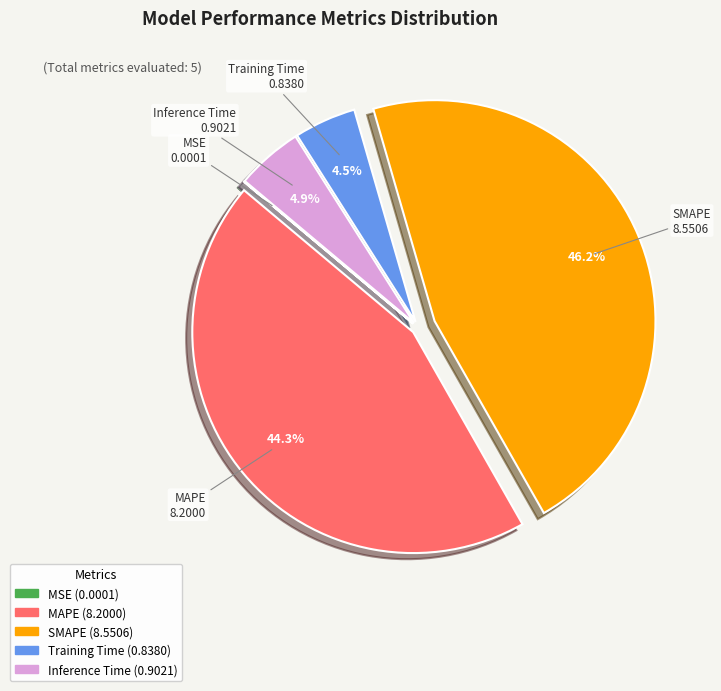

Does any single category account for the majority?

No